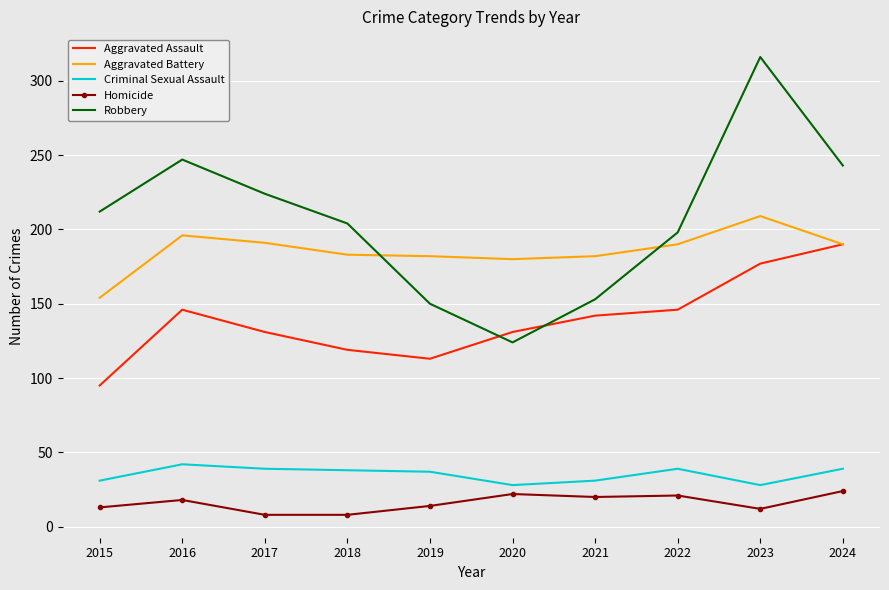

What is the greatest value displayed?

316